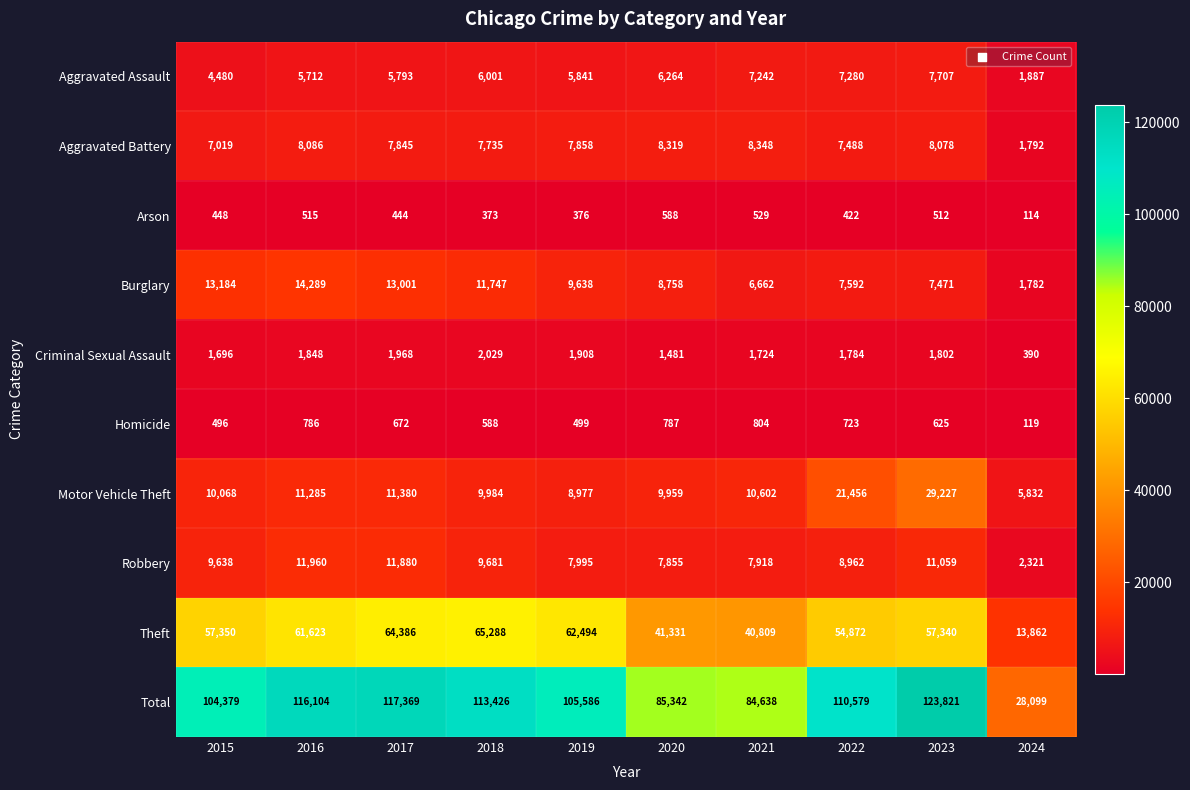

What is the sum of all Homicide values?

6099